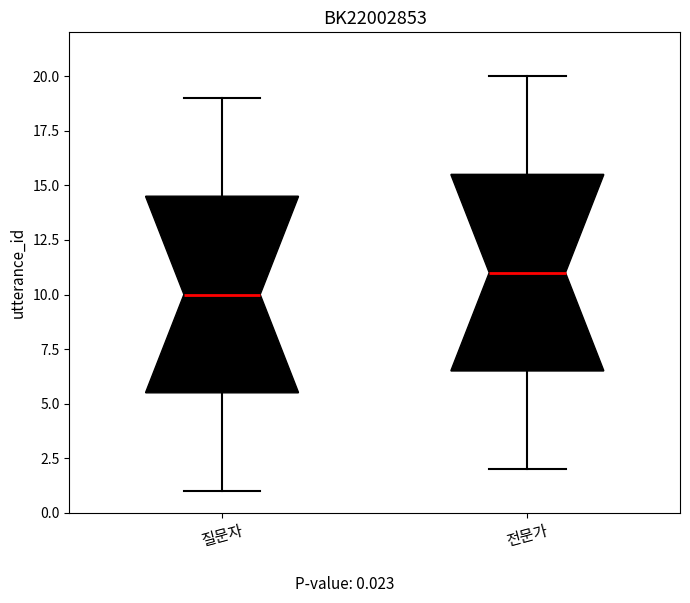

Where does the median line of the box for 질문자 sit on the y-axis? The values are not printed on the chart, so give them approximately, as read against the axis.

10.0